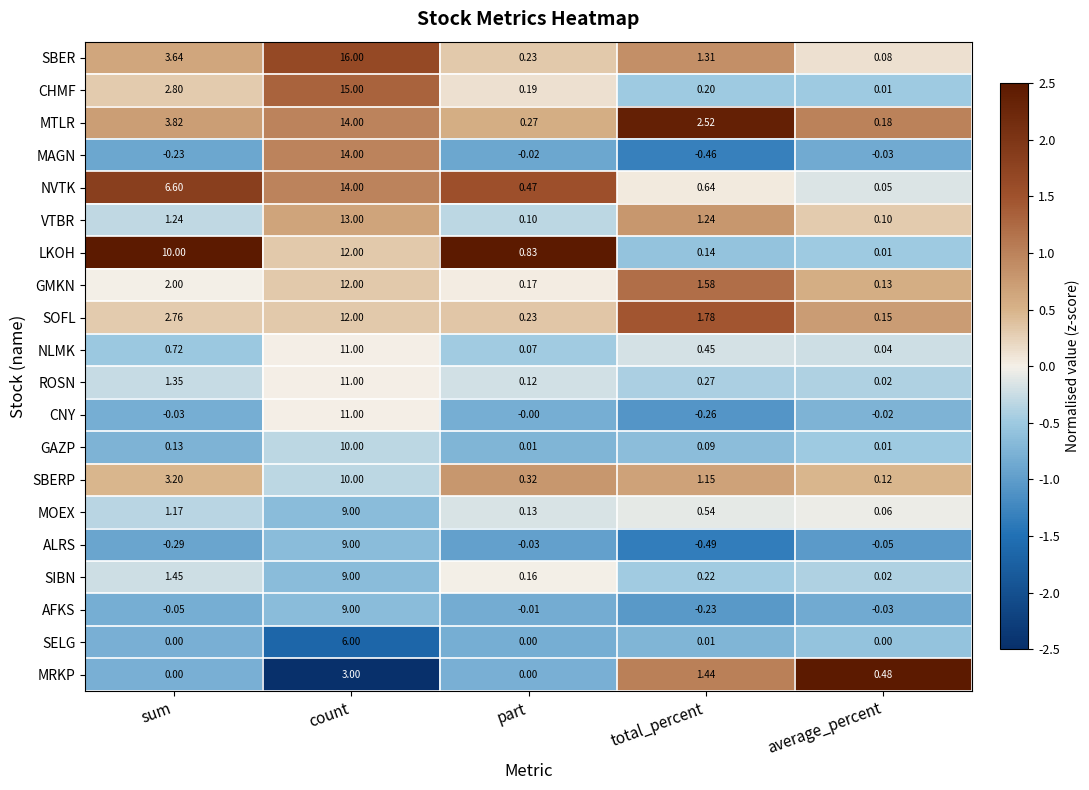

Which series has the largest total across all categories?

LKOH